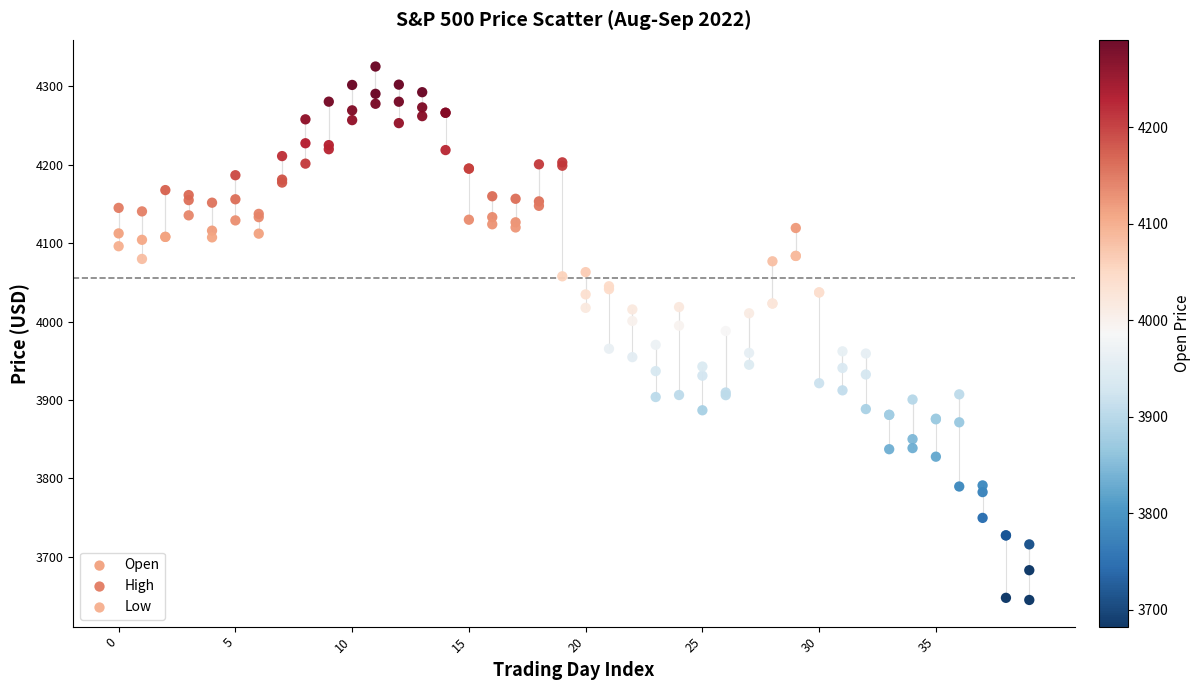

Which series has the largest Y range (max minus min)?

Low